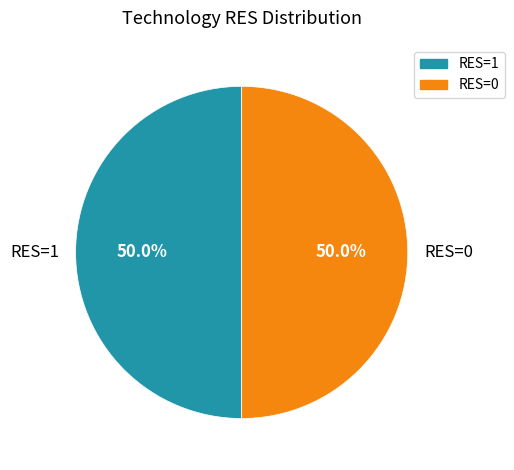

What is the total percentage of RES=0 and RES=1?

100.0%